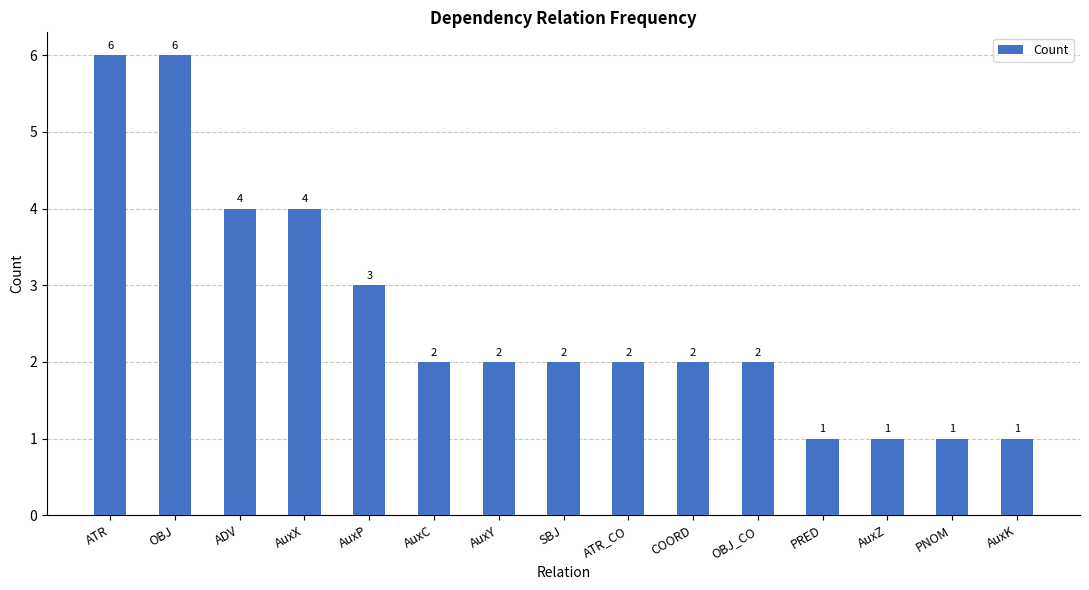

At which label does the data first exceed 2?

ATR